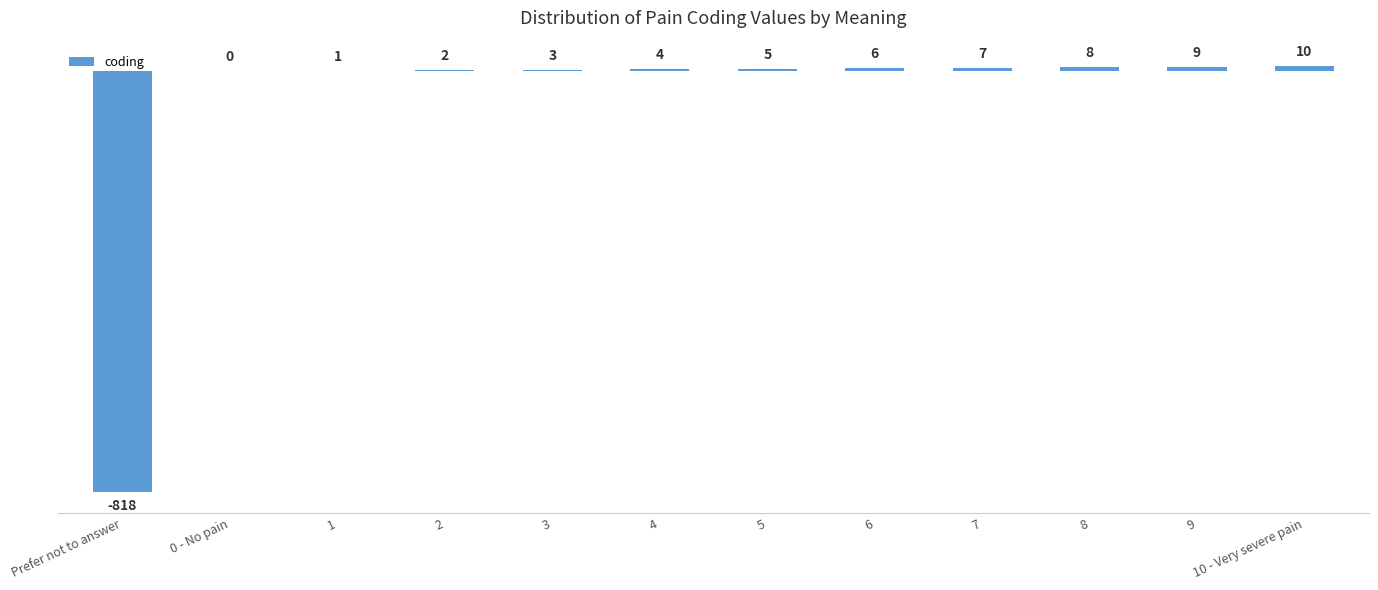

Which category has the highest value across all series?

10 - Very severe pain